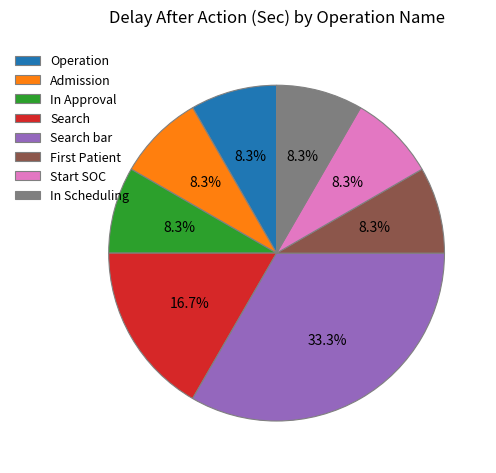

Is it true that In Scheduling is 8% of the pie?

True